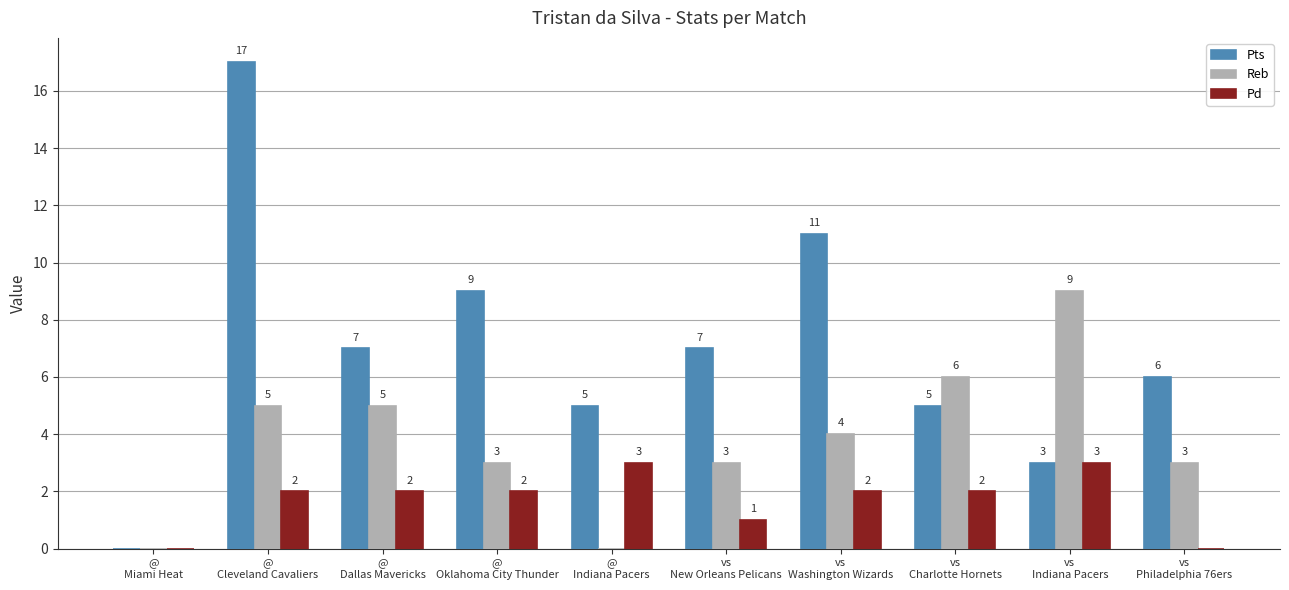

True or false: Reb has a value of 5 at vs
New Orleans Pelicans.

False